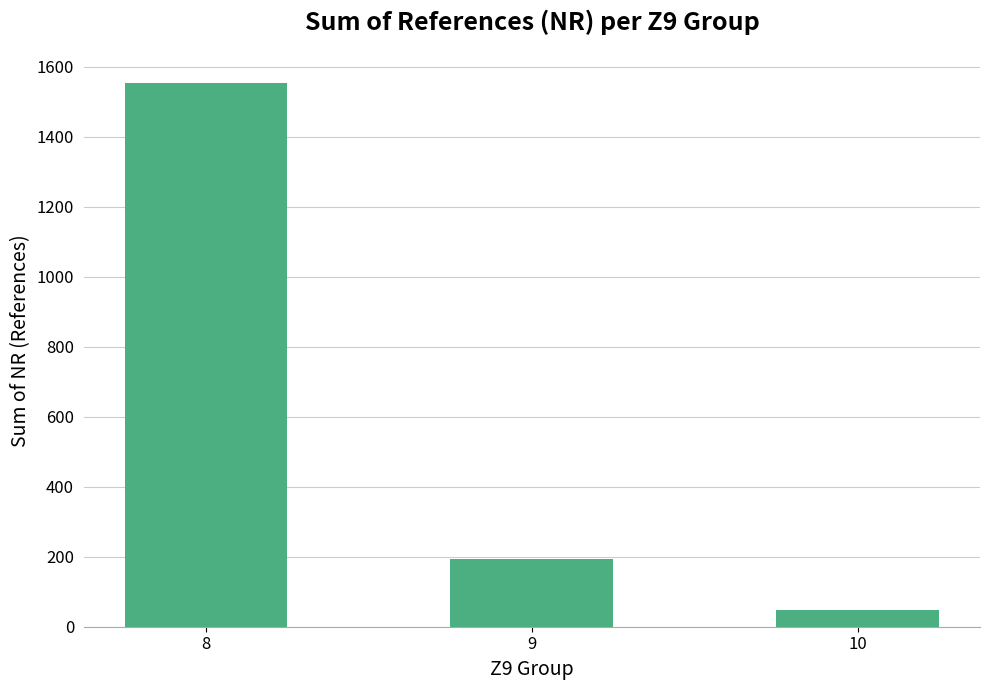

What is the sum of all values?

1797